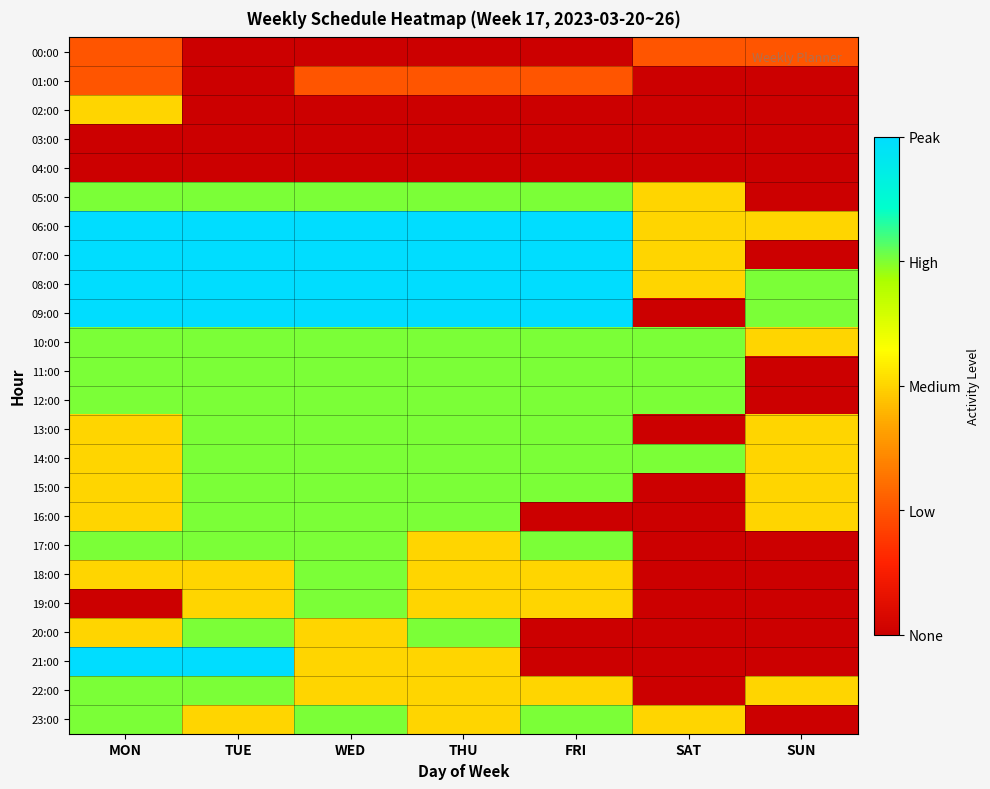

Rank the series at THU from lowest to highest value.

00:00, 02:00, 03:00, 04:00, 01:00, 17:00, 18:00, 19:00, 21:00, 22:00, 23:00, 05:00, 10:00, 11:00, 12:00, 13:00, 14:00, 15:00, 16:00, 20:00, 06:00, 07:00, 08:00, 09:00